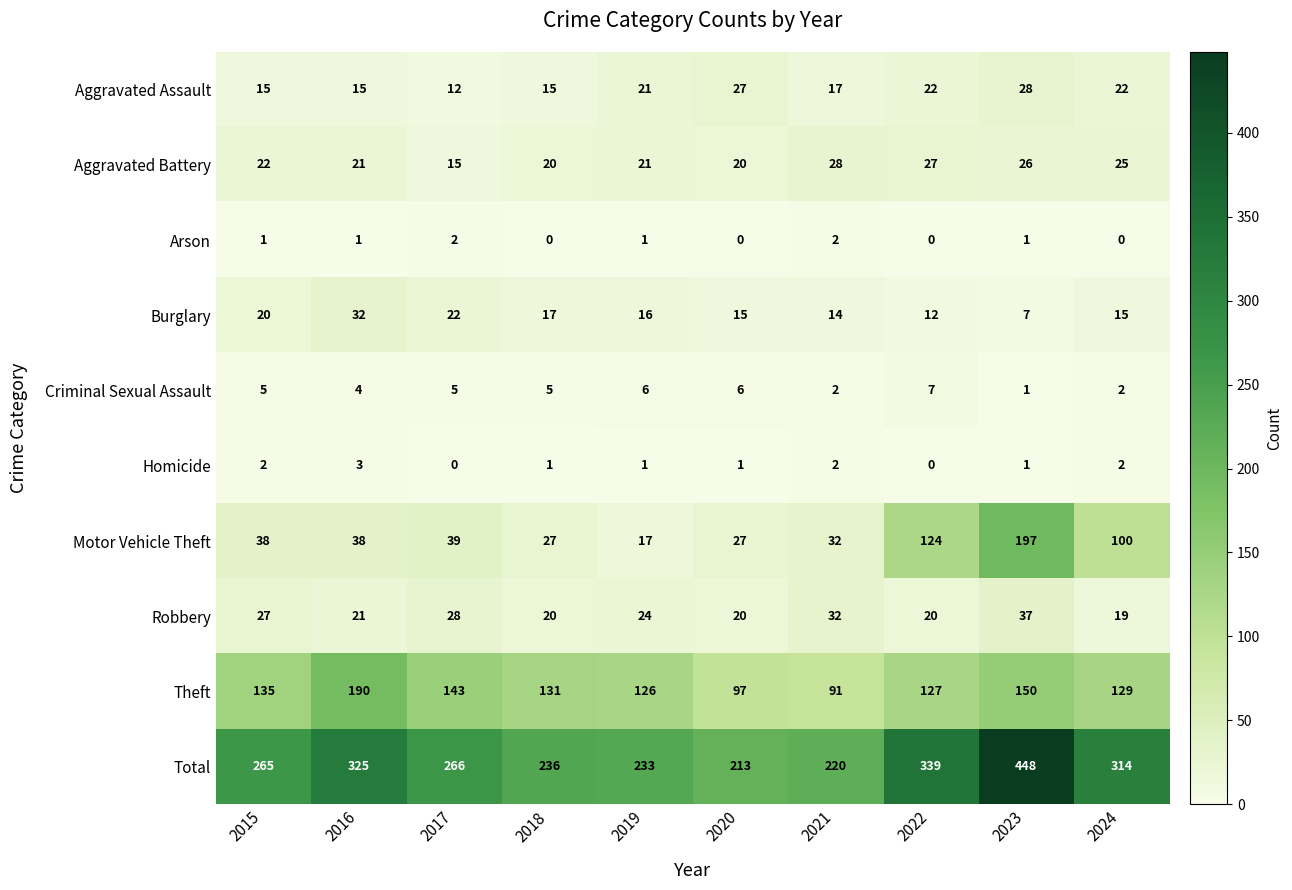

What is the difference between the maximum and minimum values in the Homicide series?

3